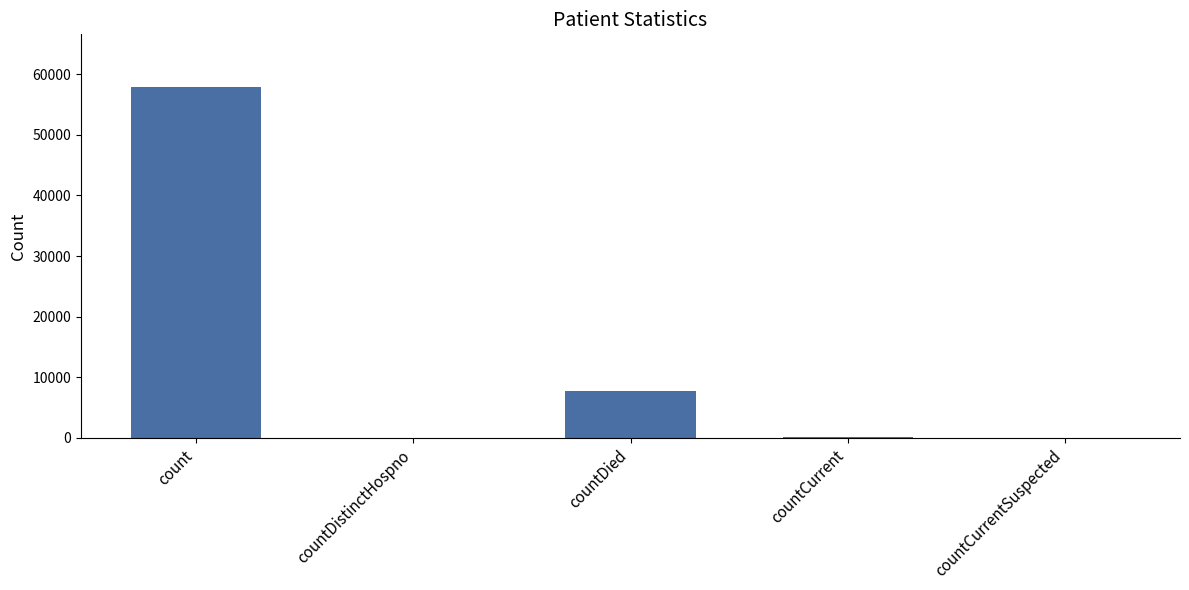

Is it true that the value at count is 91530?

False